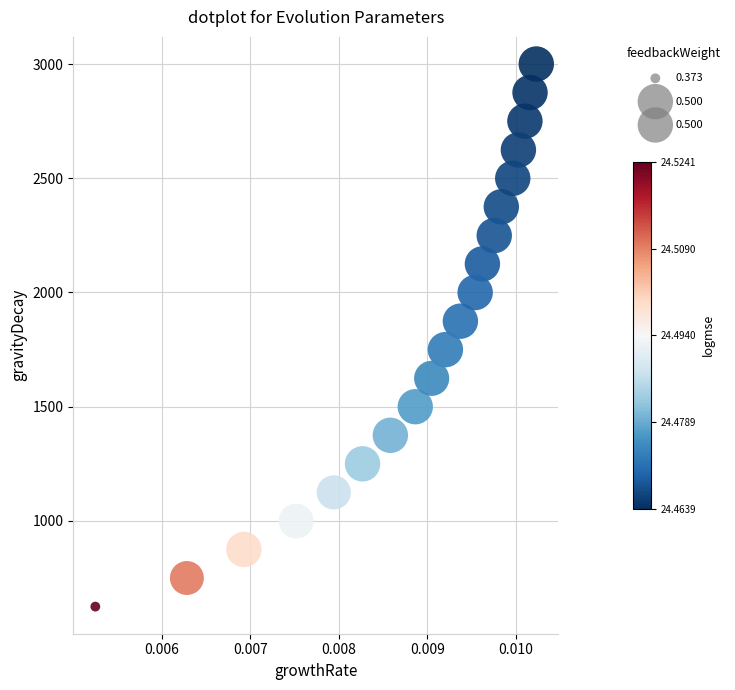

What is the range of Y values (max minus min)?

2375.1